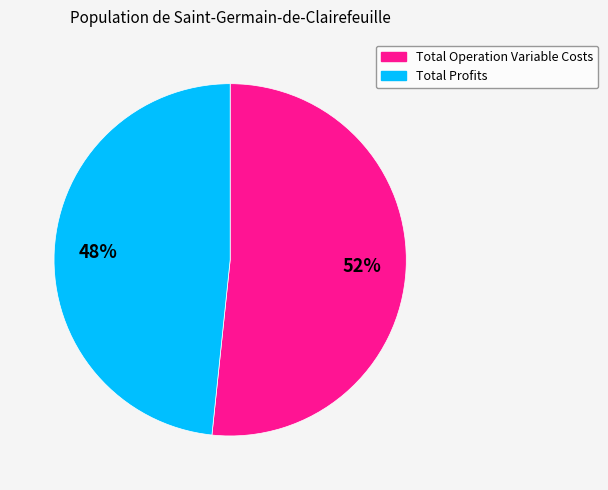

Is there any slice that represents more than half of the pie?

Yes